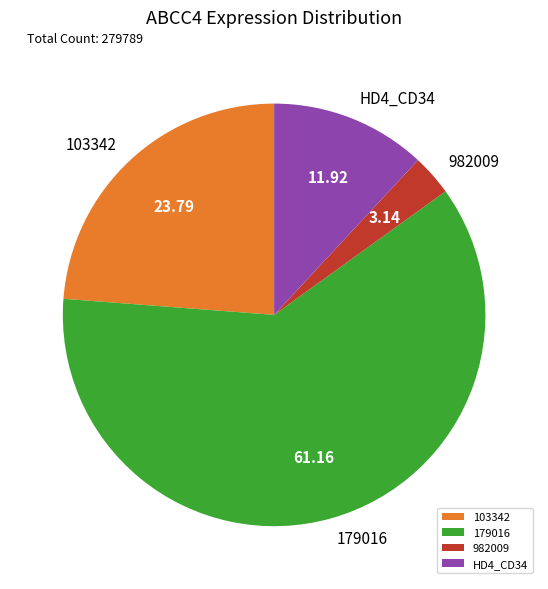

What is the largest slice in the pie chart?

179016